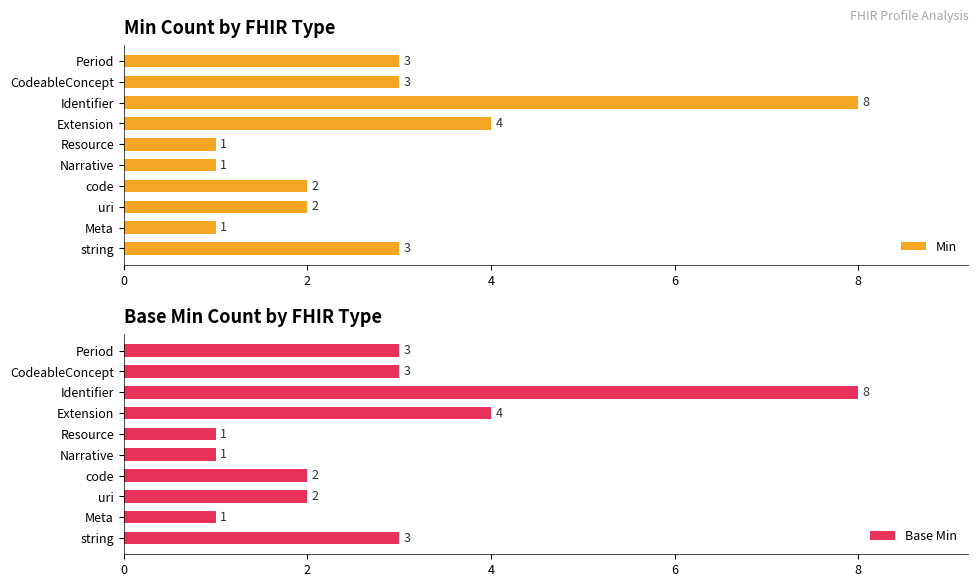

Which has a higher value, 6 or 9?

9